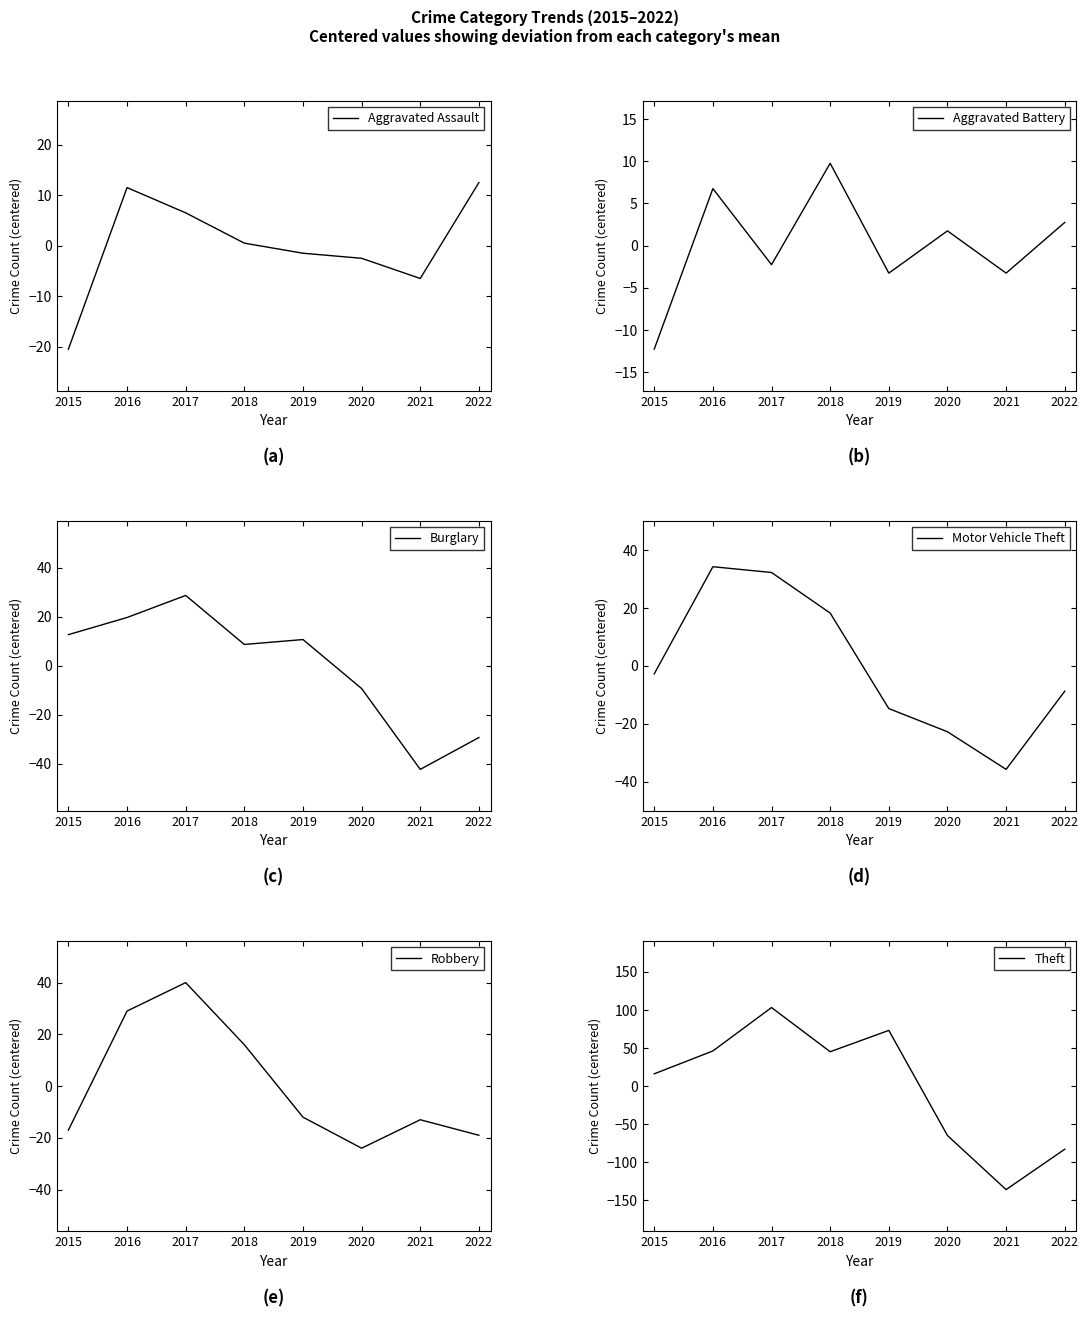

At which category does the chart reach its peak across all series?

2017